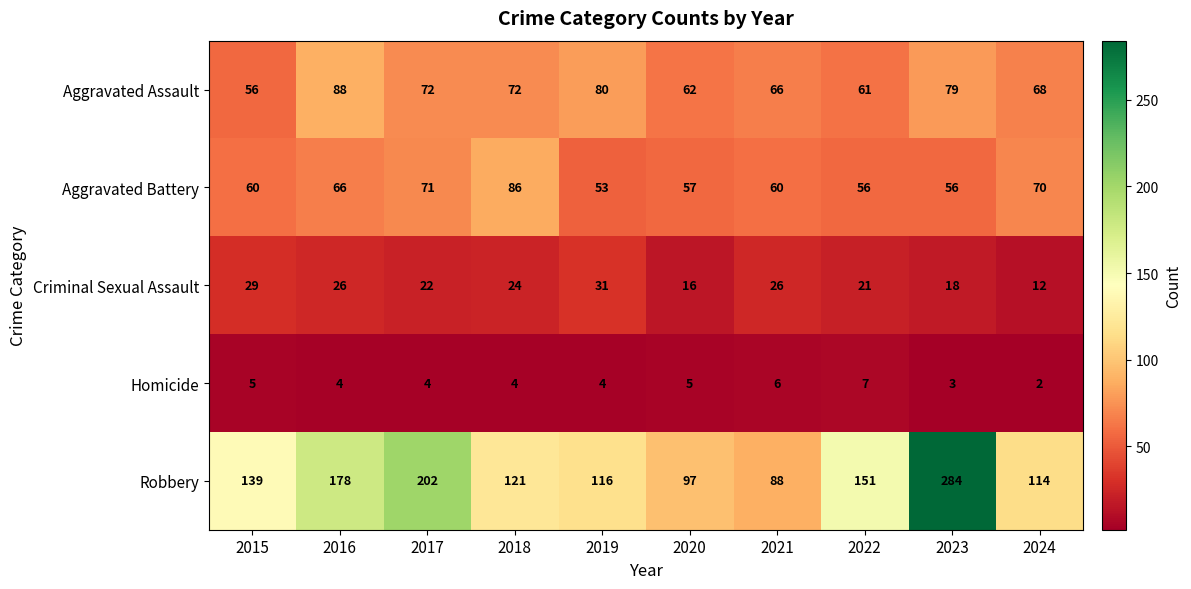

What is the sum of all Aggravated Battery values?

635